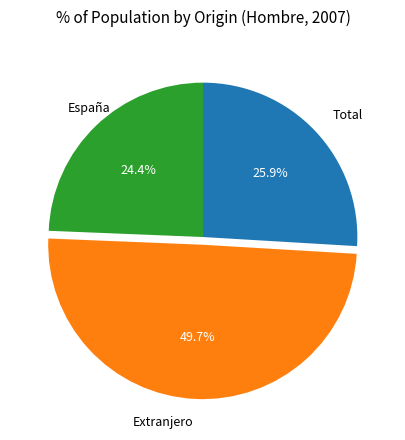

True or false: Extranjero accounts for 50% of the total.

True